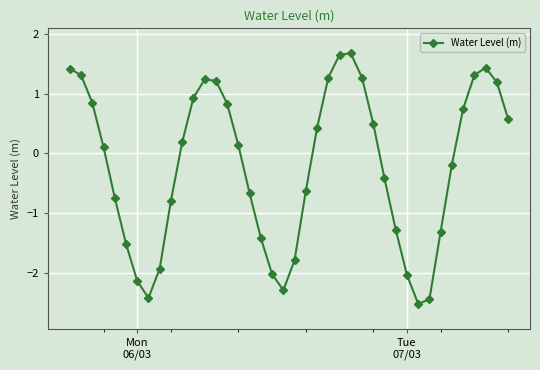

What is the minimum value shown in the chart?

-2.5